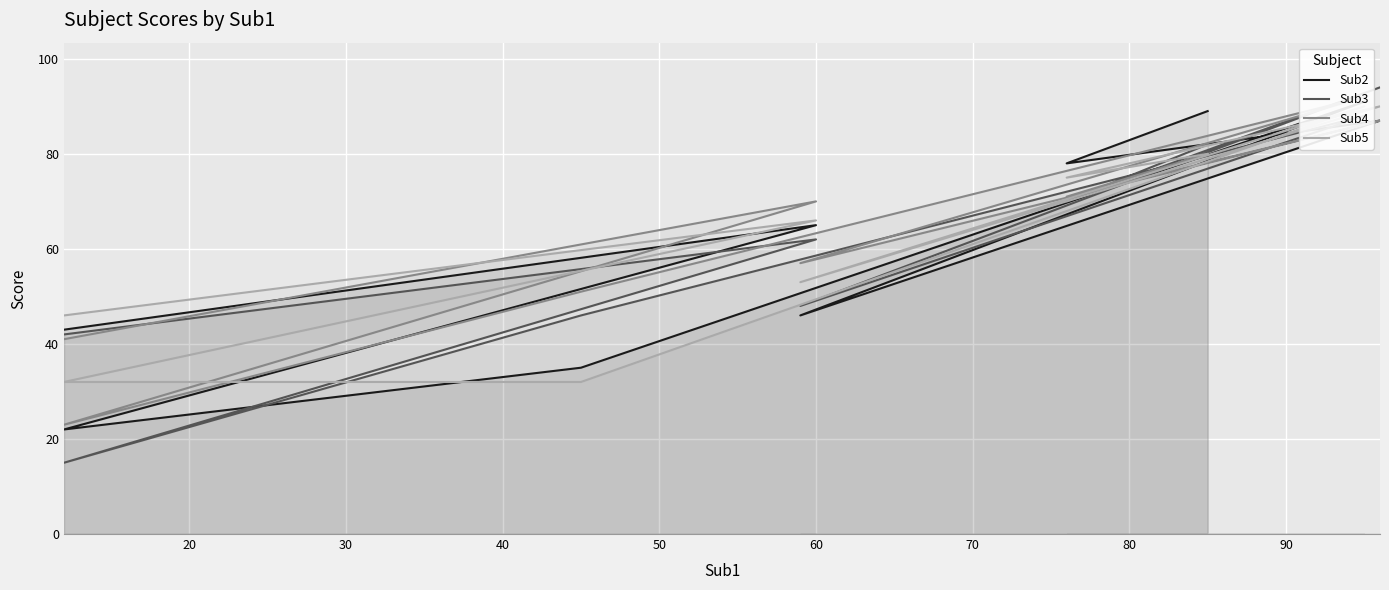

How many values in the Sub4 series are below 70?

4